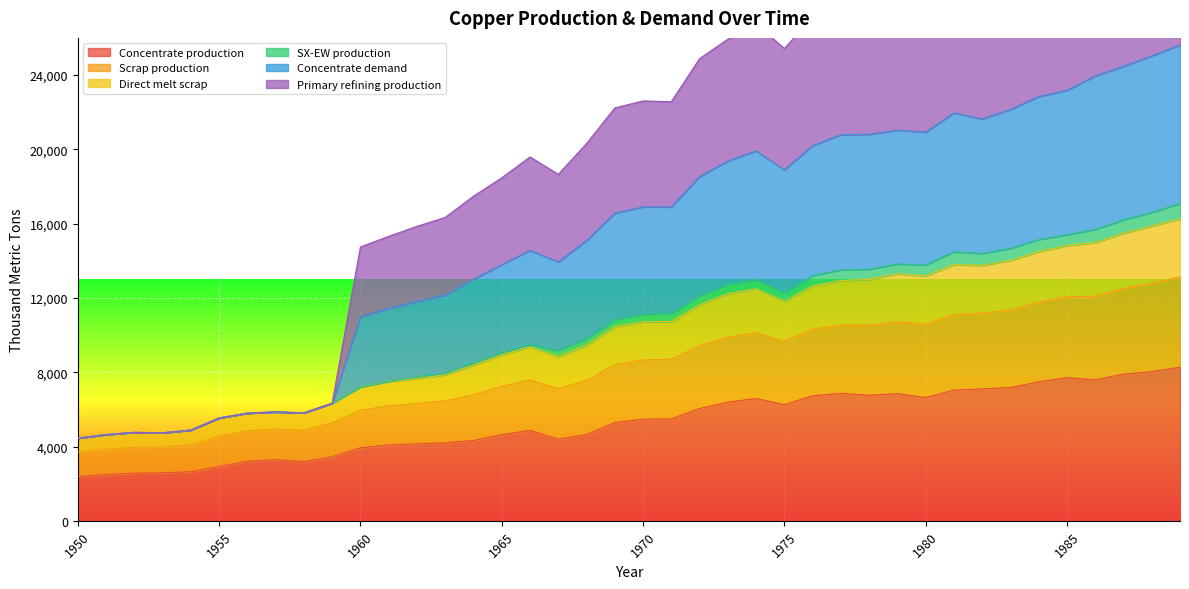

At how many categories does at least one series exceed 22954?

18